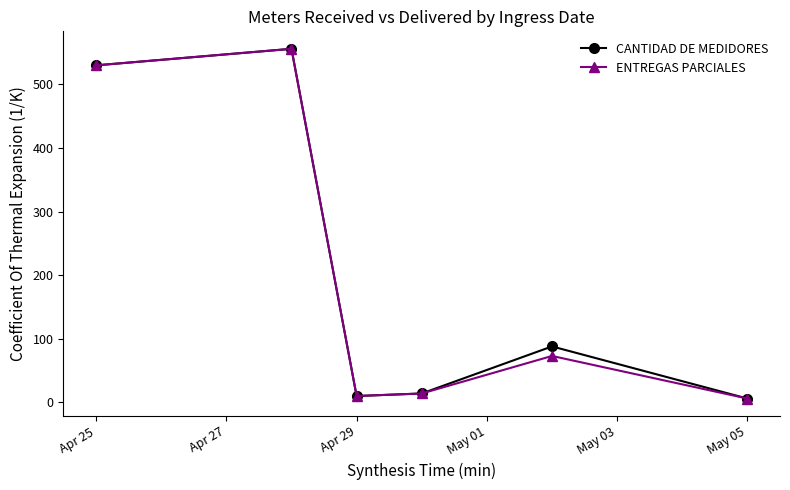

In CANTIDAD DE MEDIDORES, how many points are lower than both neighbors (excluding endpoints)?

1